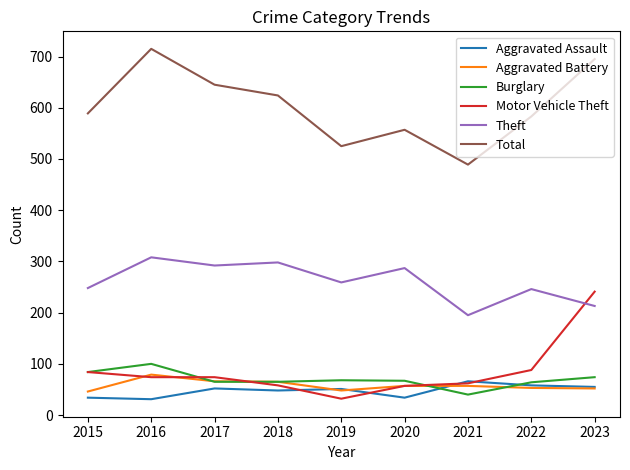

How many interior local peaks does the Total series have?

2